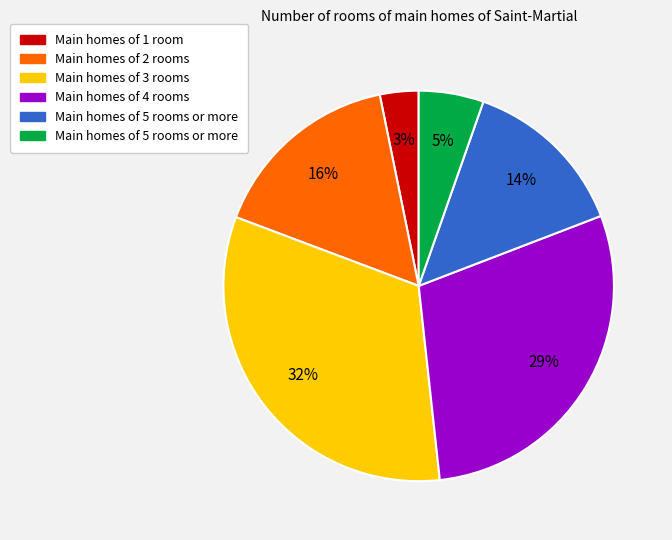

Does any single category account for the majority?

No